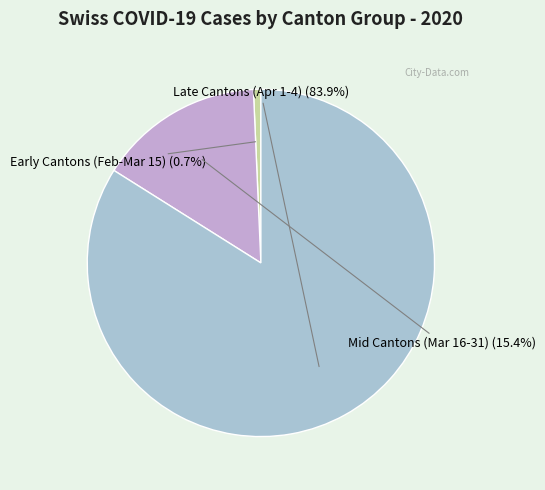

How many segments does this pie chart have?

3